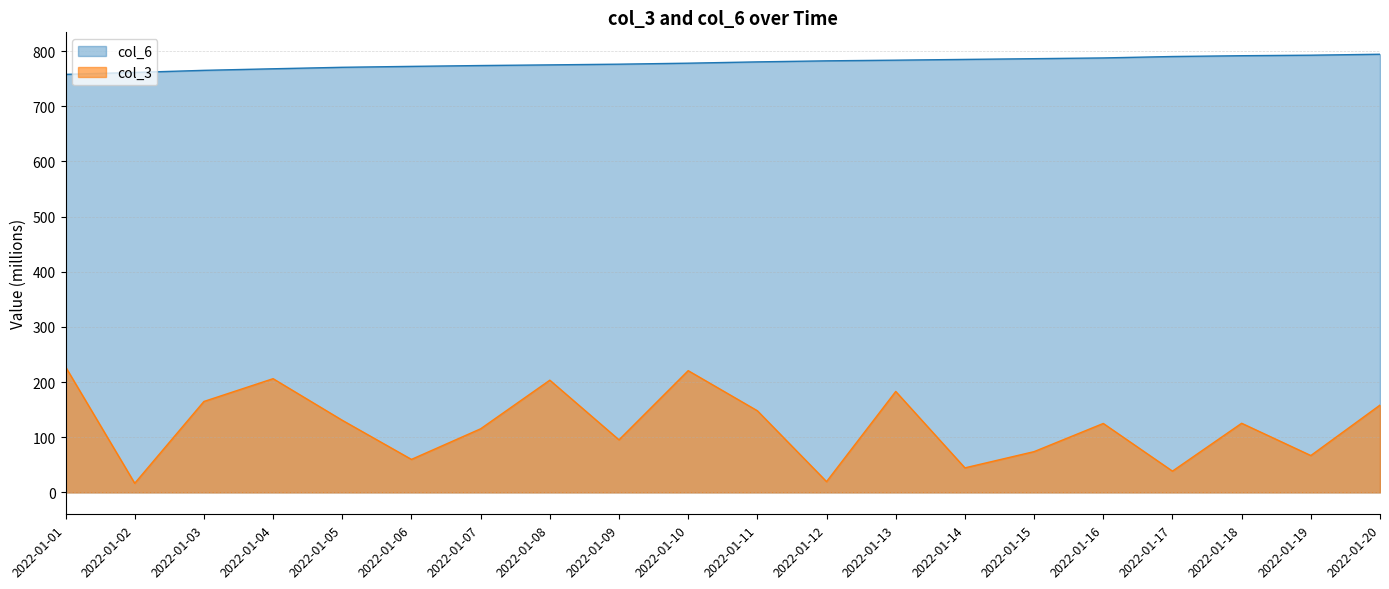

Rank the categories by col_6 value from highest to lowest.

2022-01-20, 2022-01-19, 2022-01-18, 2022-01-17, 2022-01-16, 2022-01-15, 2022-01-14, 2022-01-13, 2022-01-12, 2022-01-11, 2022-01-10, 2022-01-09, 2022-01-08, 2022-01-07, 2022-01-06, 2022-01-05, 2022-01-04, 2022-01-03, 2022-01-02, 2022-01-01